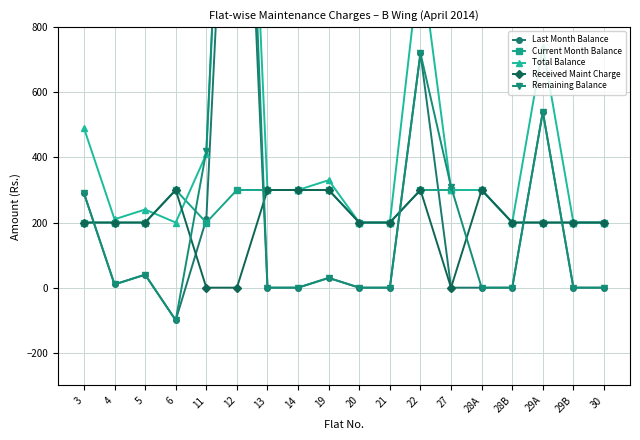

What is the label of the 15th point from the left?

28B